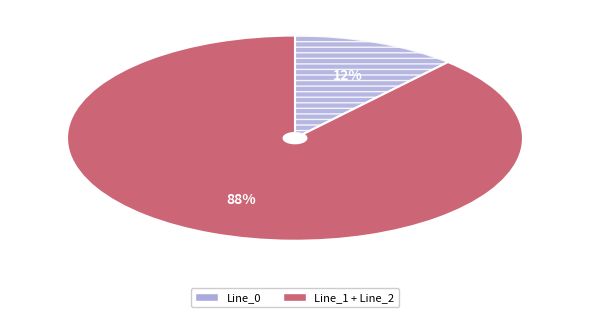

Is there a majority slice in this chart?

Yes